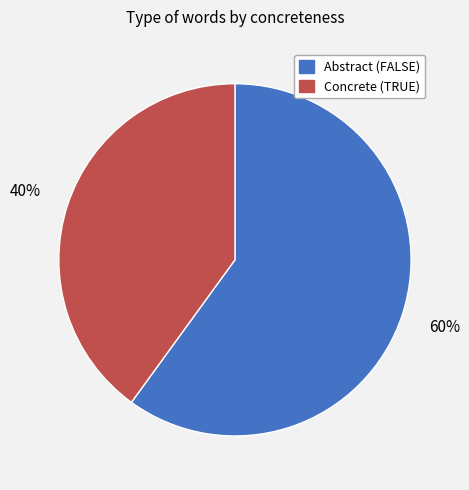

To the nearest percent, what is the average slice percentage?

50%